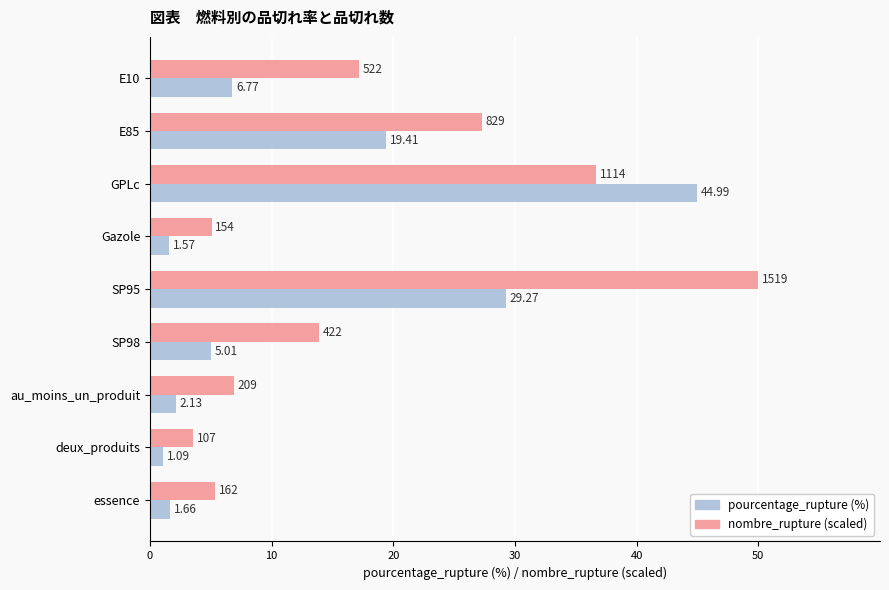

Which category has the lowest value across all series?

deux_produits